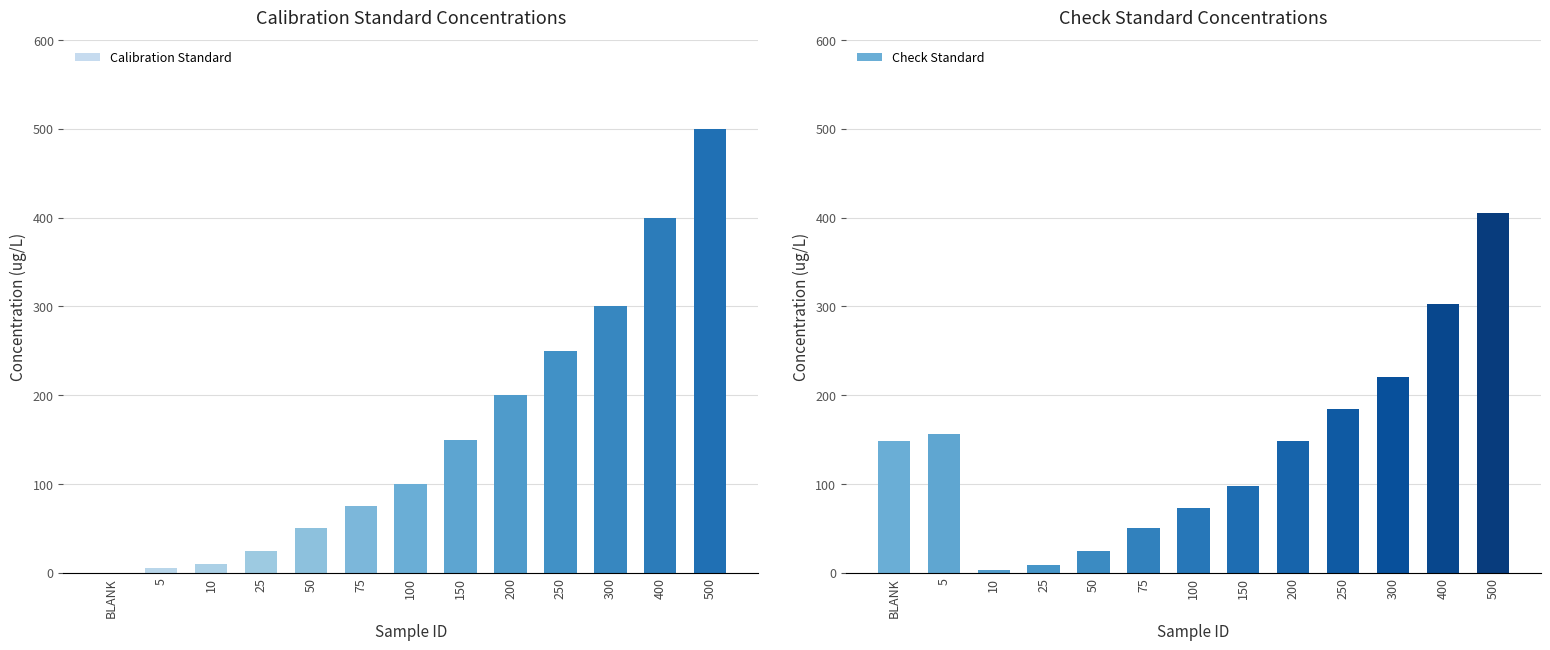

What is the total value across all series at 250?

435.0